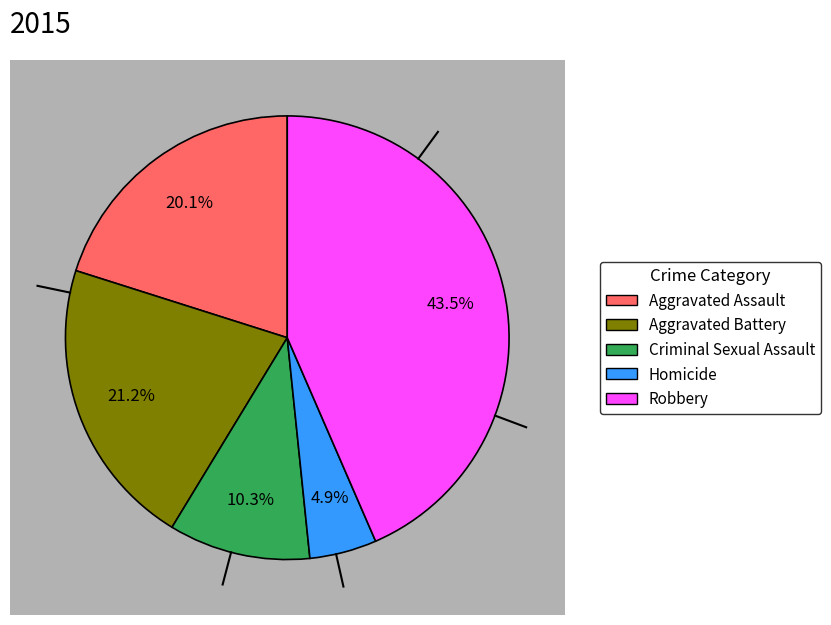

What percentage is NOT represented by Homicide?

95.1%